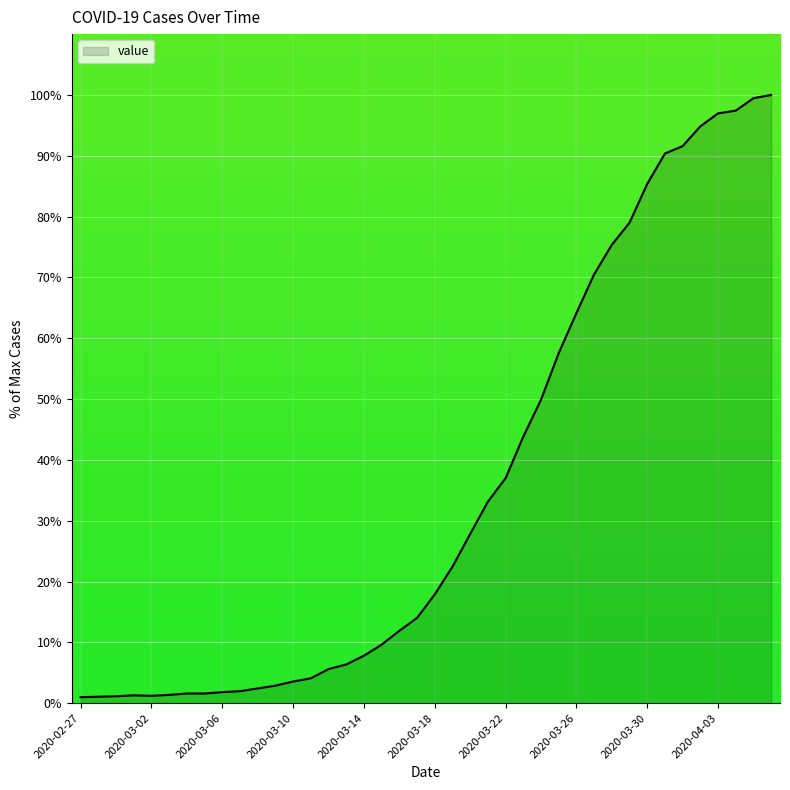

What is the greatest value displayed?

100.0